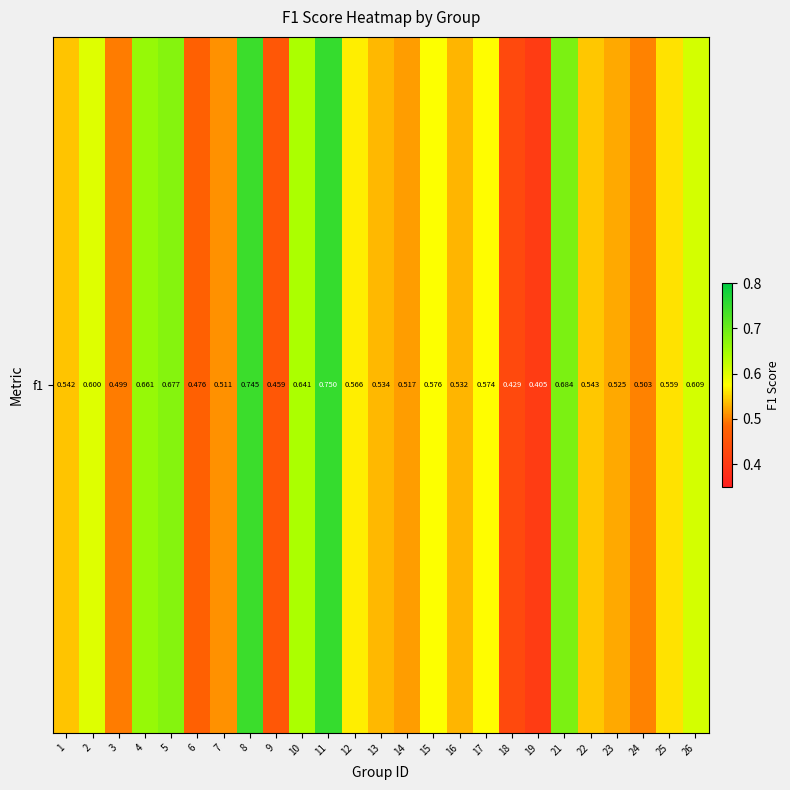

List the labels in order of value, largest first.

11, 8, 21, 5, 4, 10, 26, 2, 15, 17, 12, 25, 22, 1, 13, 16, 23, 14, 7, 24, 3, 6, 9, 18, 19